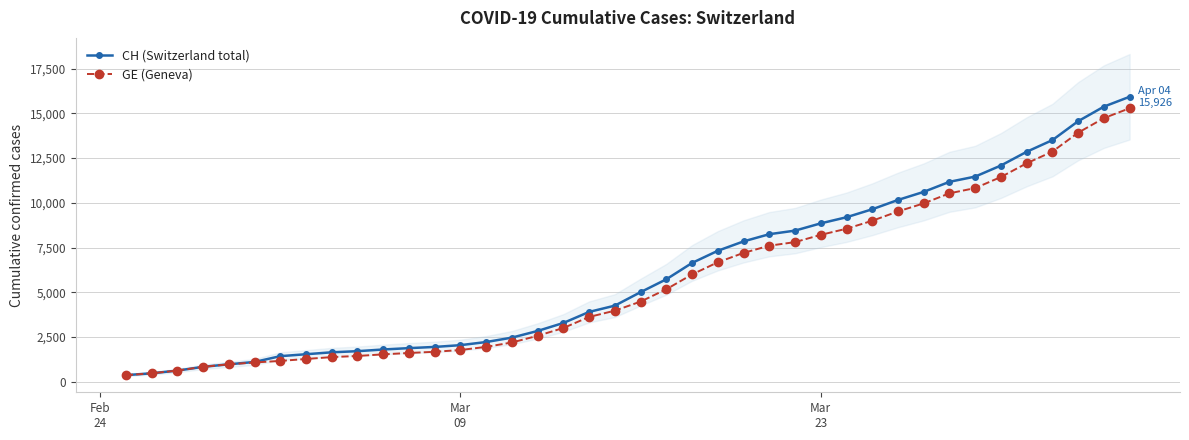

What is the highest value of the GE (Geneva) series?

15284